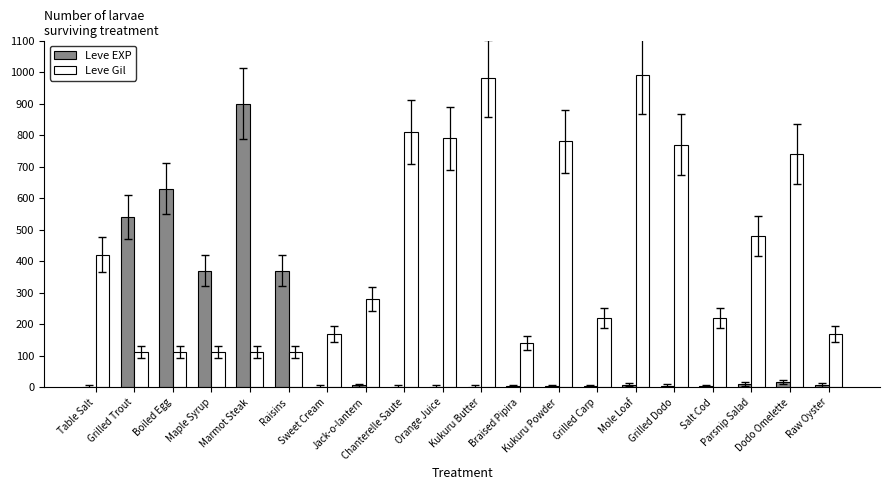

What is the maximum value for Leve Gil?

990